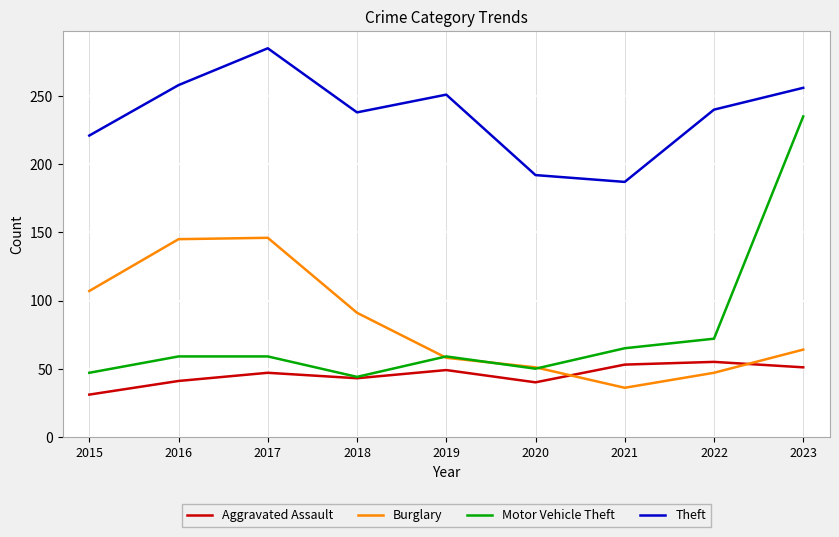

The Burglary series shows 107 at 2015. True or false?

True